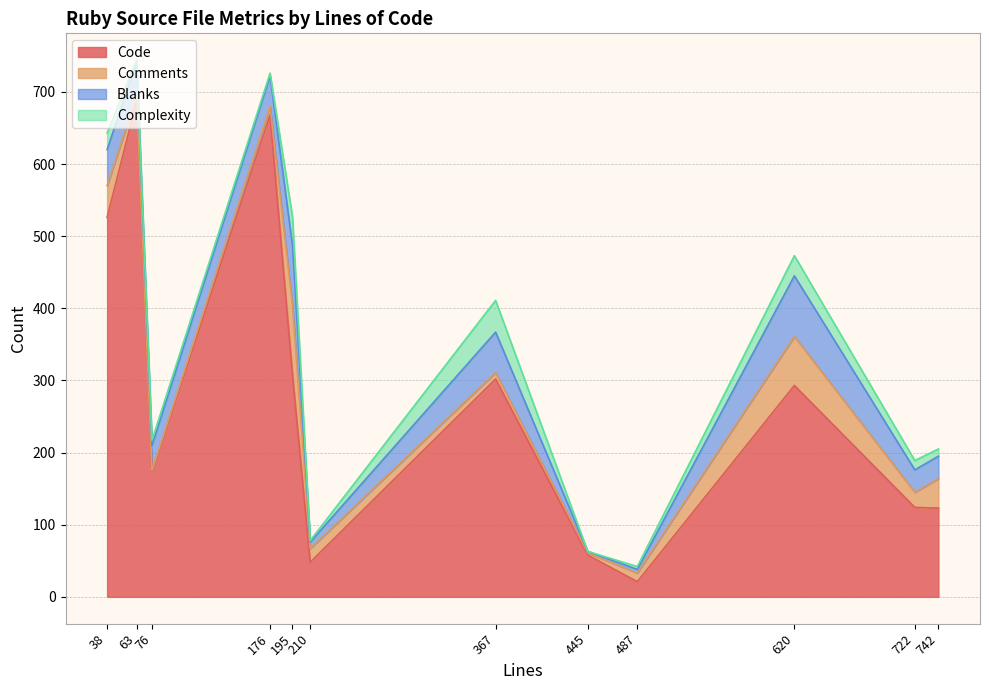

The value of Comments at 63 is 7. True or false?

True